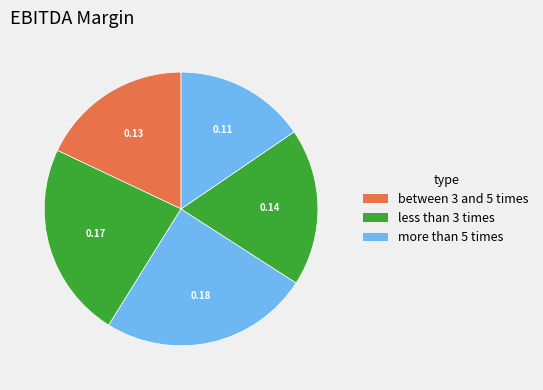

How many slices are in this pie chart?

5